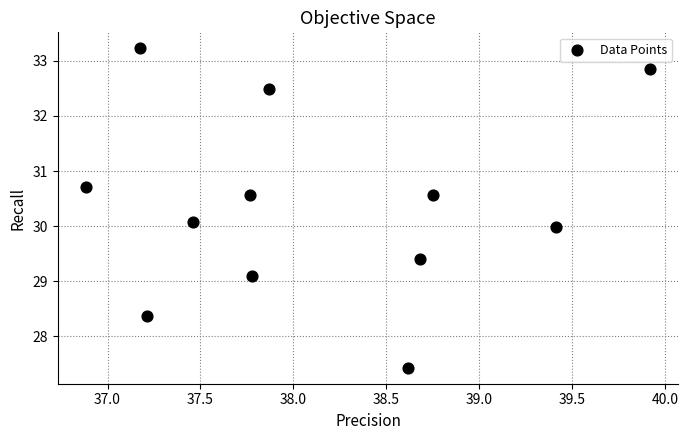

What is the range of Y values (max minus min)?

5.8